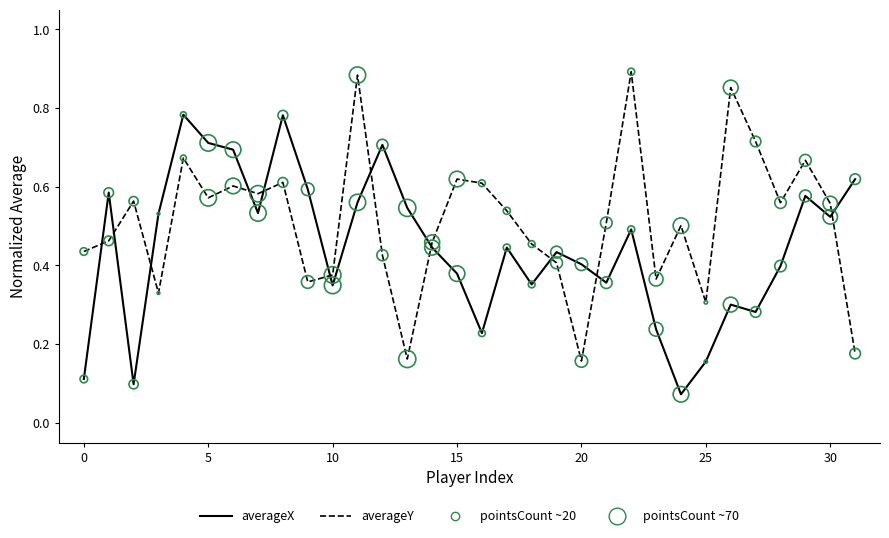

Which series has the largest total across all categories?

averageY